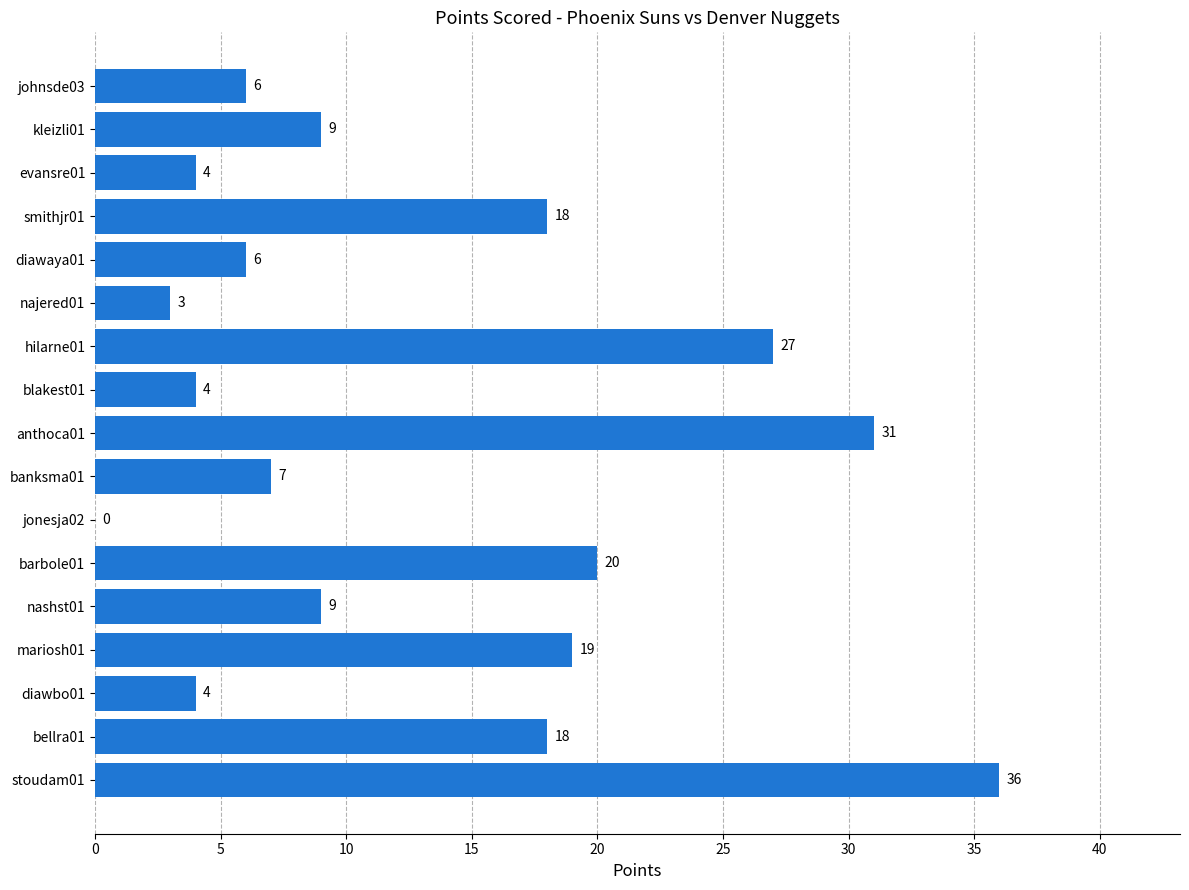

Reading top to bottom, extract all data points from this chart.

johnsde03=6	kleizli01=9	evansre01=4	smithjr01=18	diawaya01=6	najered01=3	hilarne01=27	blakest01=4	anthoca01=31	banksma01=7	jonesja02=0	barbole01=20	nashst01=9	mariosh01=19	diawbo01=4	bellra01=18	stoudam01=36